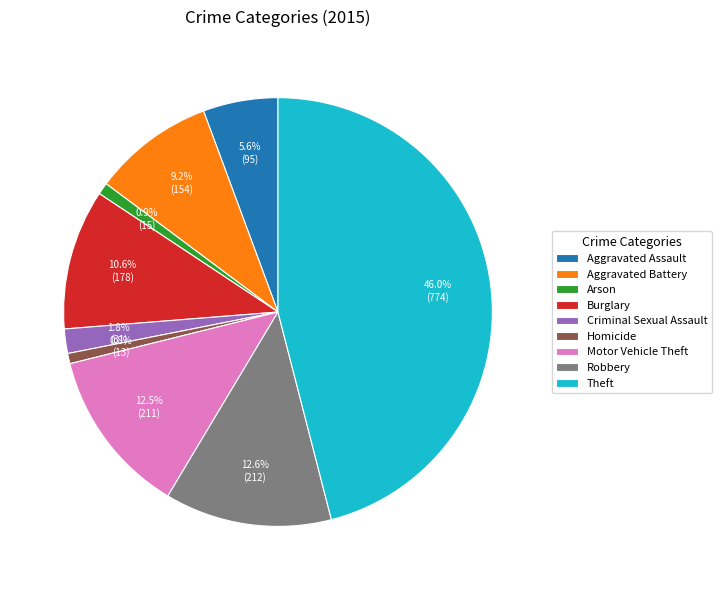

What percentage is NOT represented by Criminal Sexual Assault?

98.2%